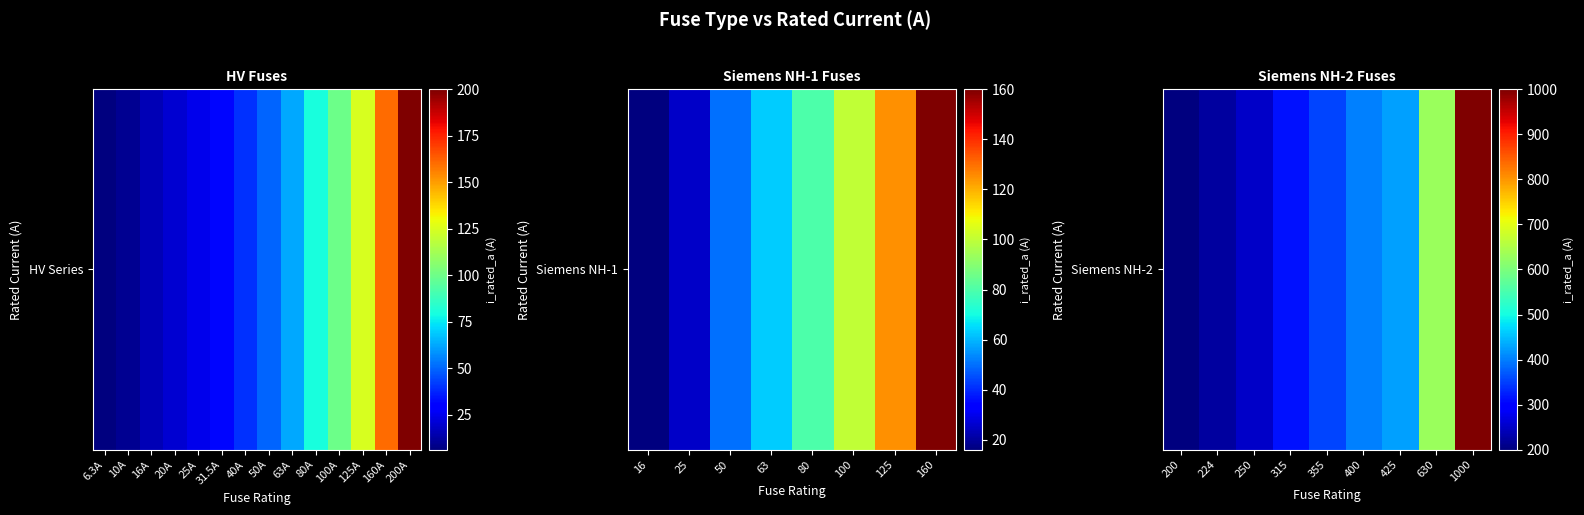

Which category has the lowest value across all series?

200